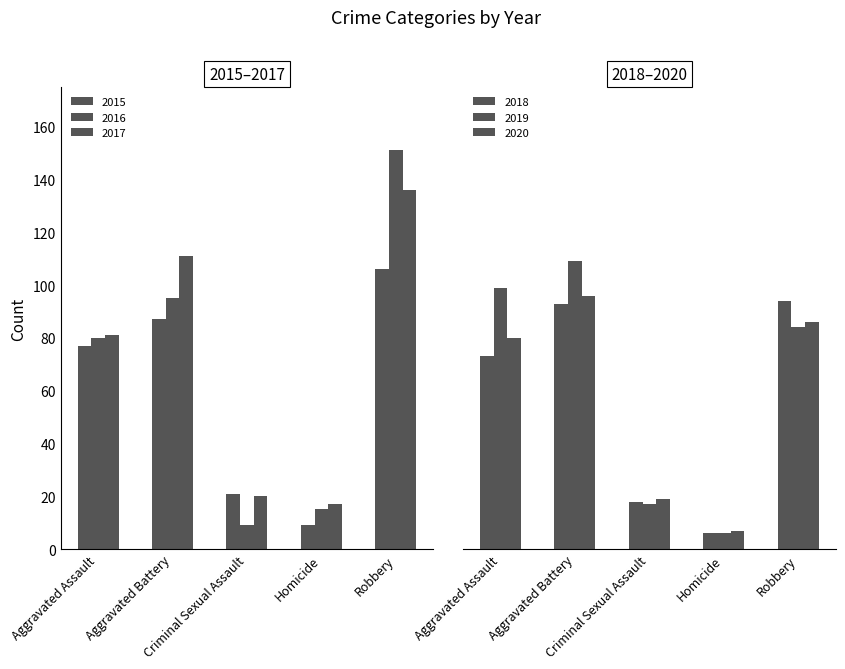

What is the total value across all series at Criminal Sexual Assault?

104